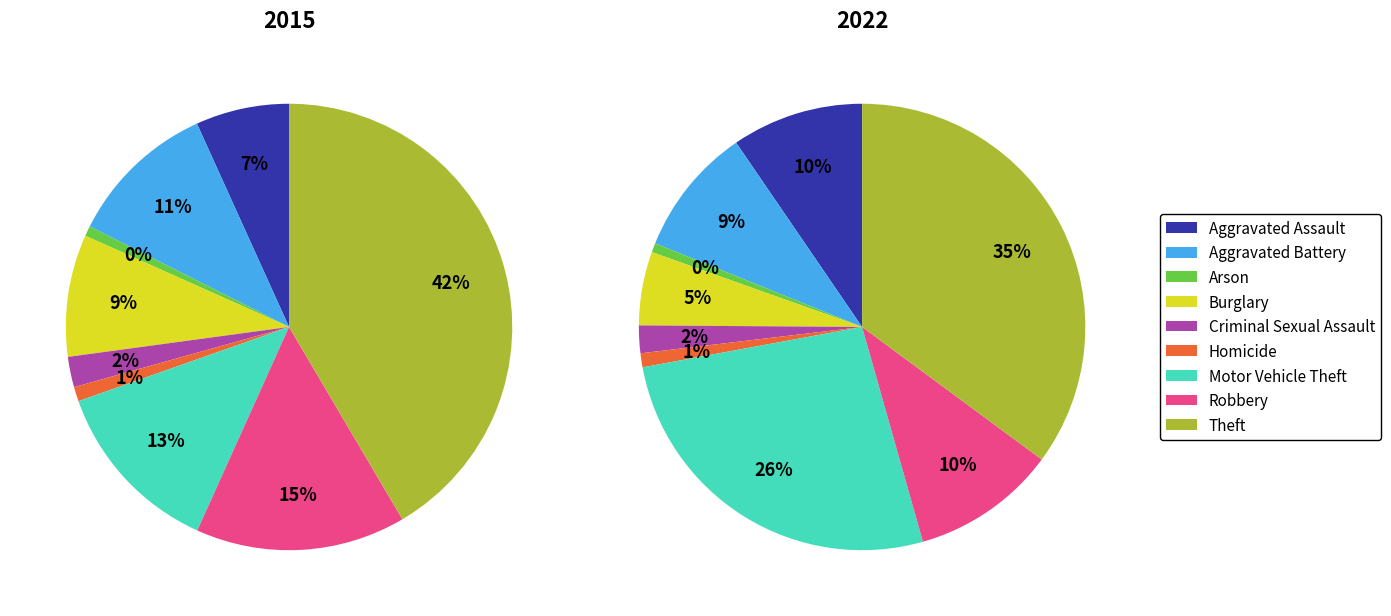

Which category has the biggest portion of the pie?

Theft